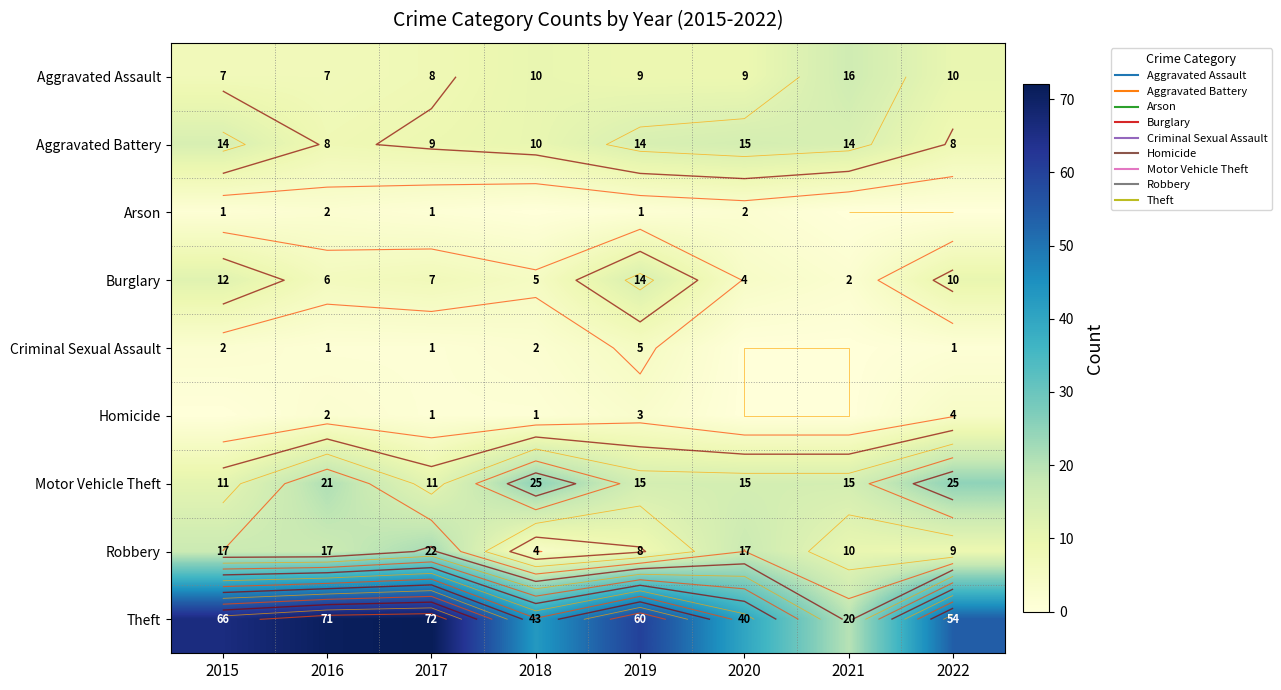

What is the sum of all Criminal Sexual Assault values?

12